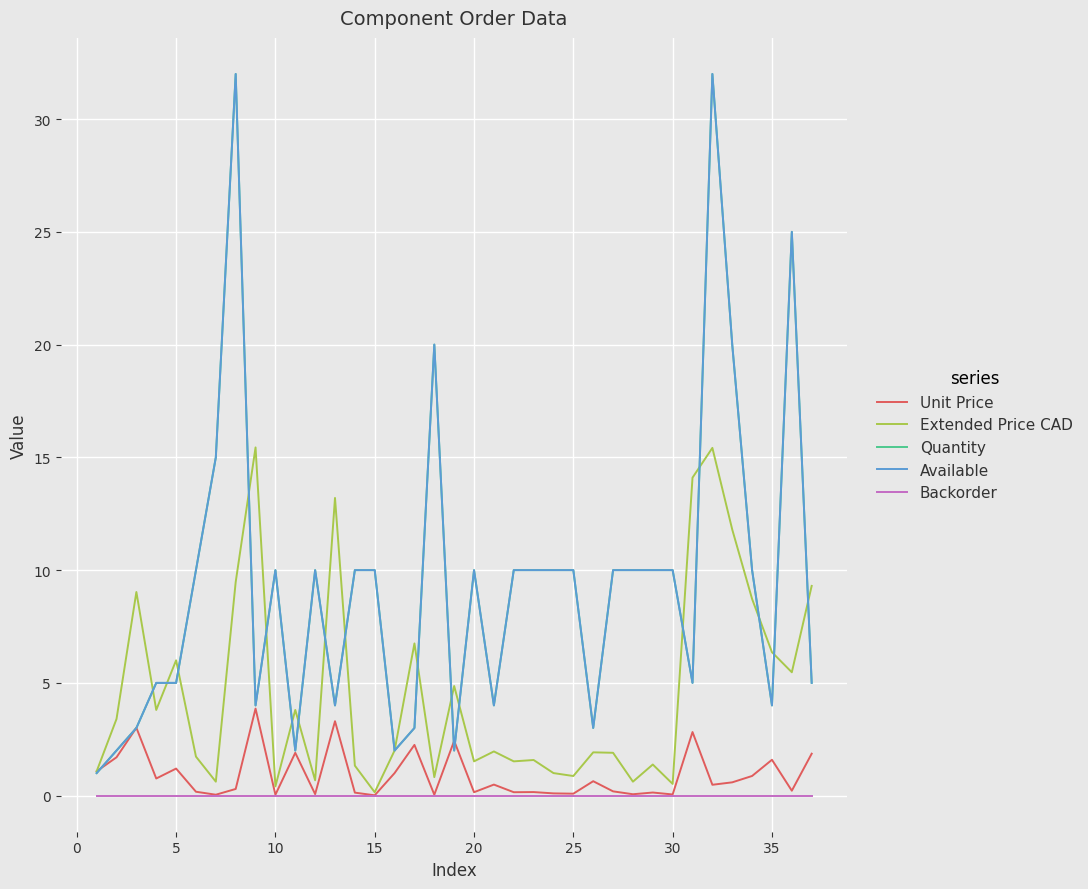

Is this an area chart (filled region under the line)?

No